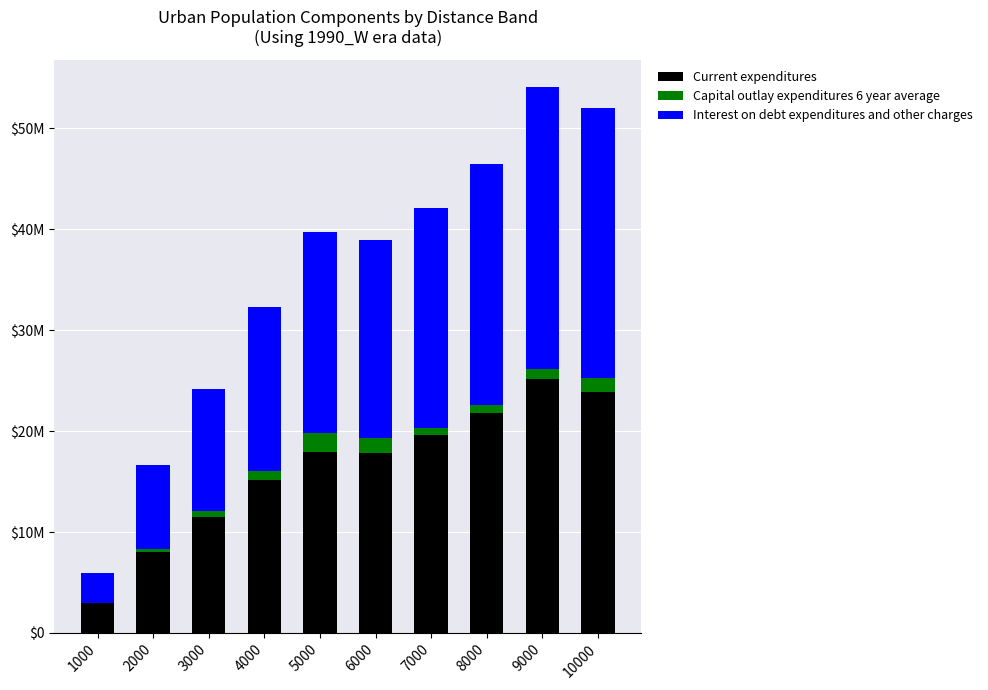

Which series has the largest range (max minus min)?

Interest on debt expenditures and other charges